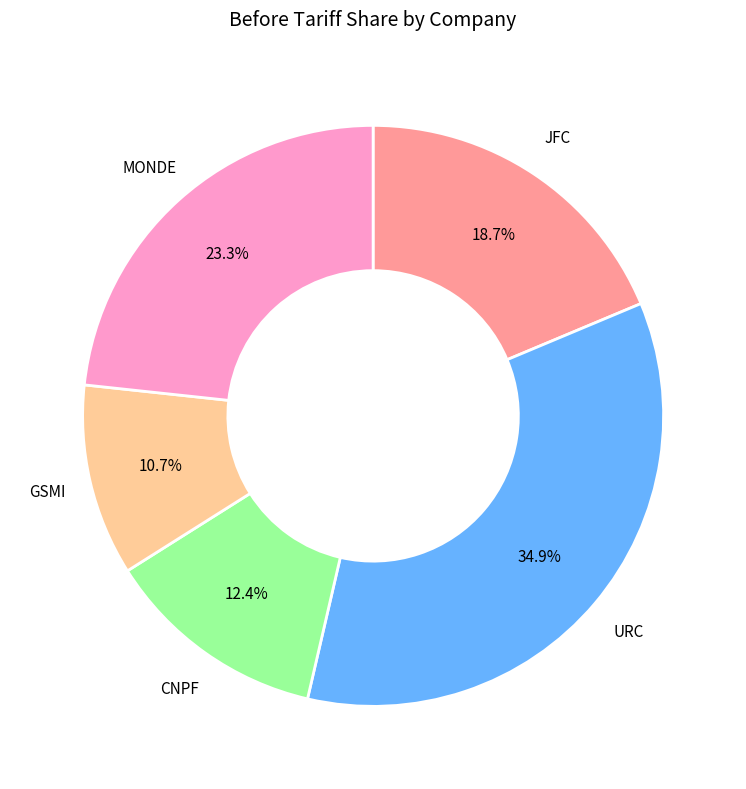

What percentage do MONDE and CNPF together represent?

35.7%